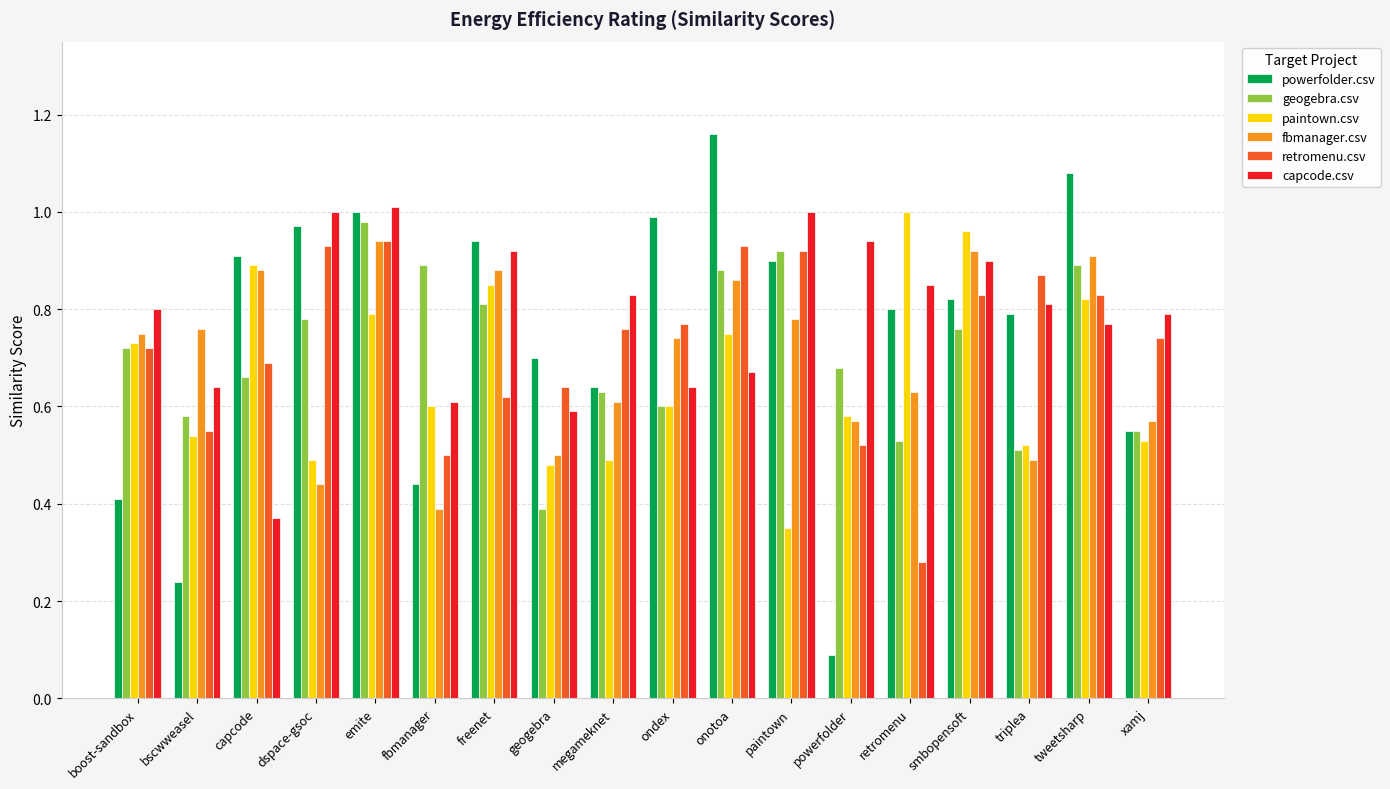

Which label corresponds to the smallest value in the chart?

powerfolder